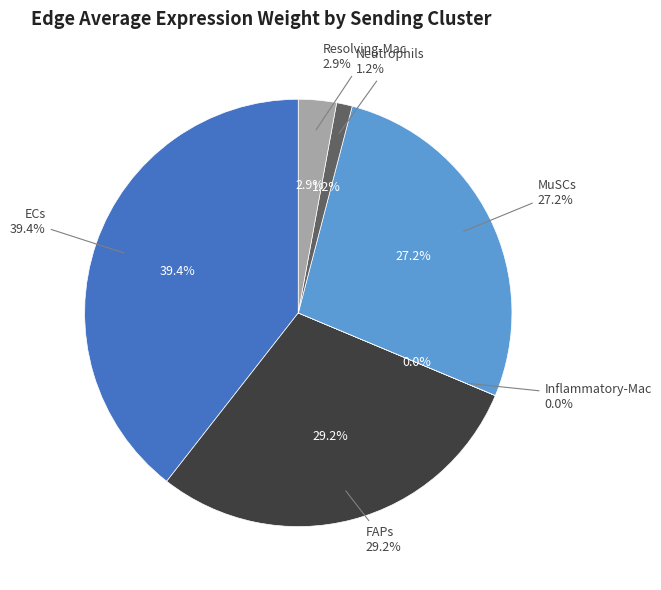

Does ECs account for over 50% of the chart?

No